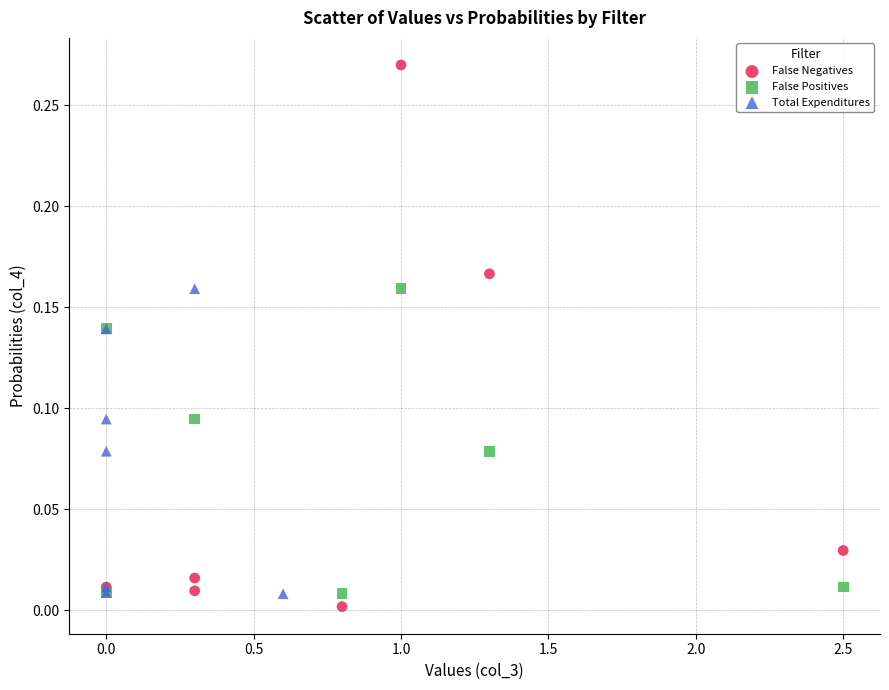

Which series reaches the minimum Y coordinate?

False Negatives